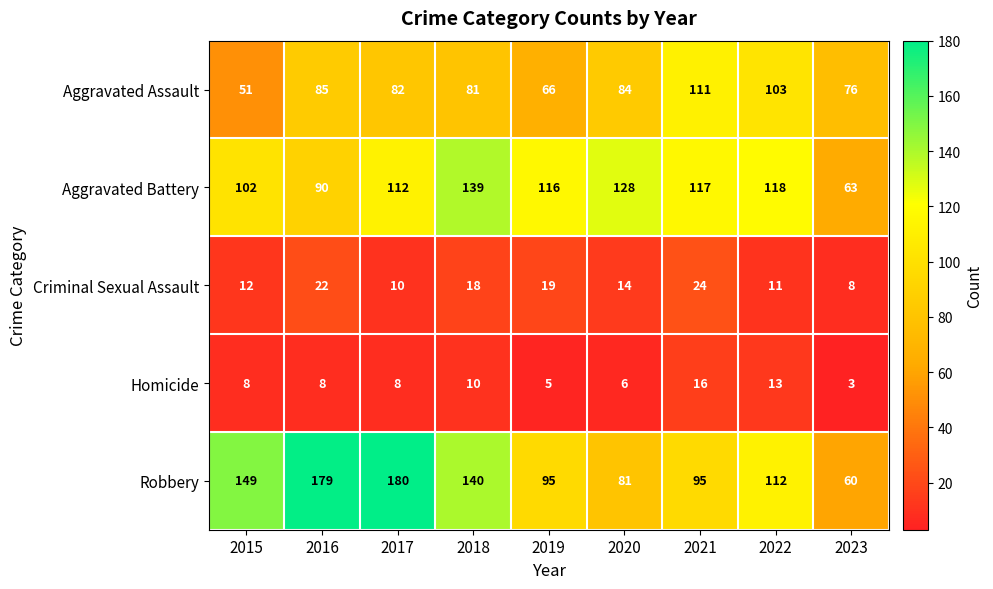

What is the difference between the Criminal Sexual Assault values at 2018 and 2023?

10